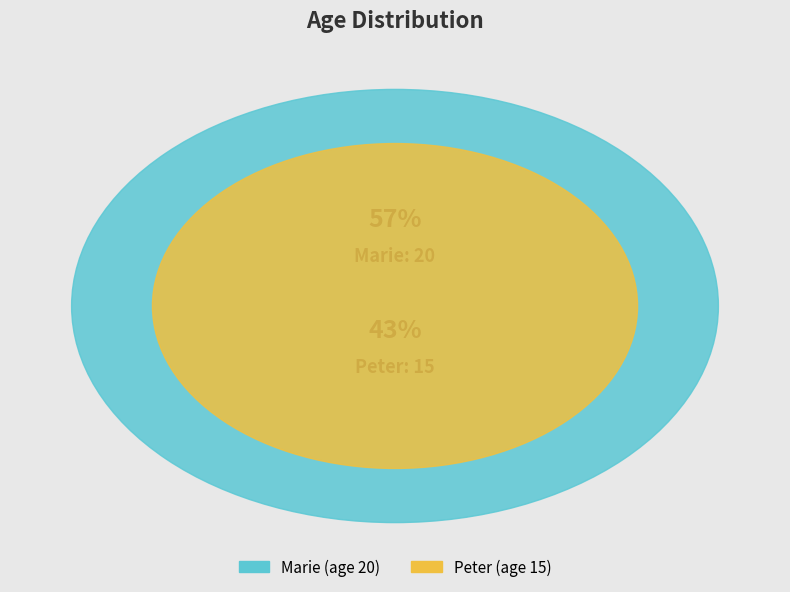

Combined, what portion of the pie is Marie and Peter?

100.0%